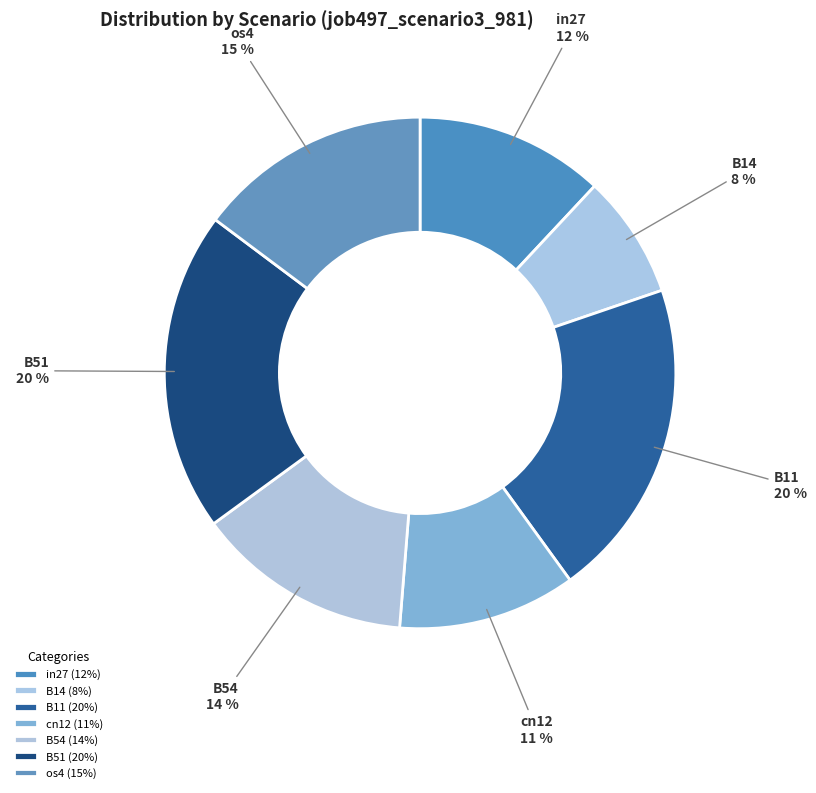

To the nearest percent, what is the difference between the largest and smallest slice percentages?

12%